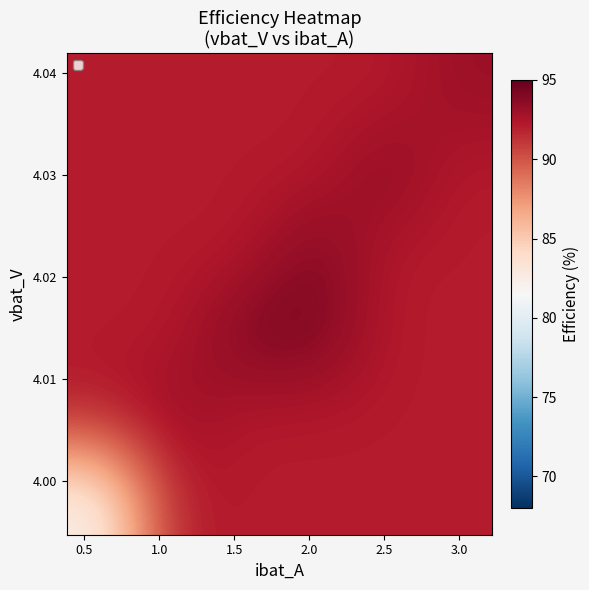

What is the maximum value shown in the chart?

94.3